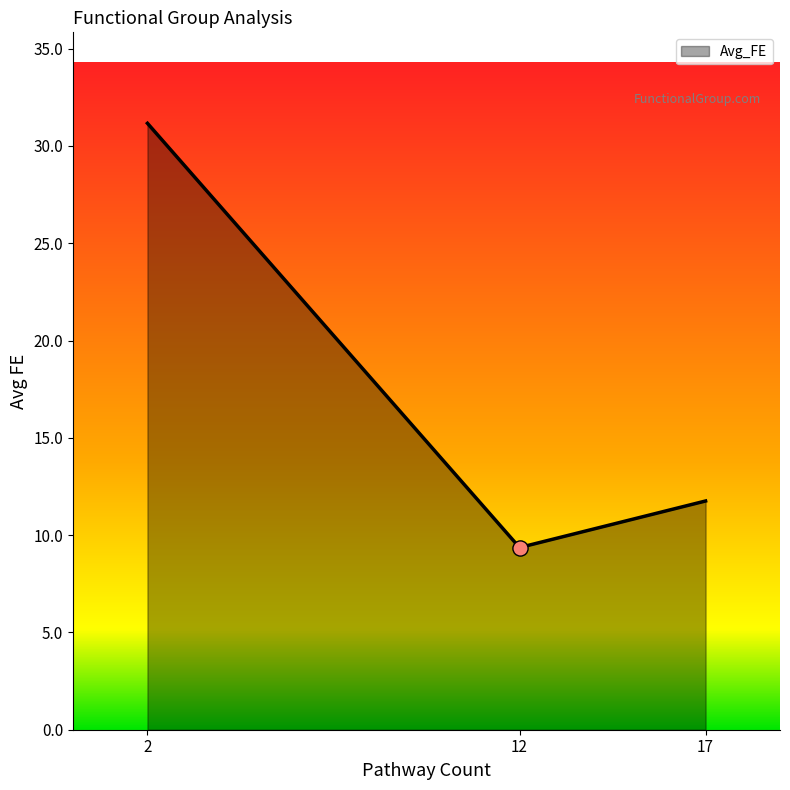

What is the ratio of the value at 17 to the value at 2?

0.4